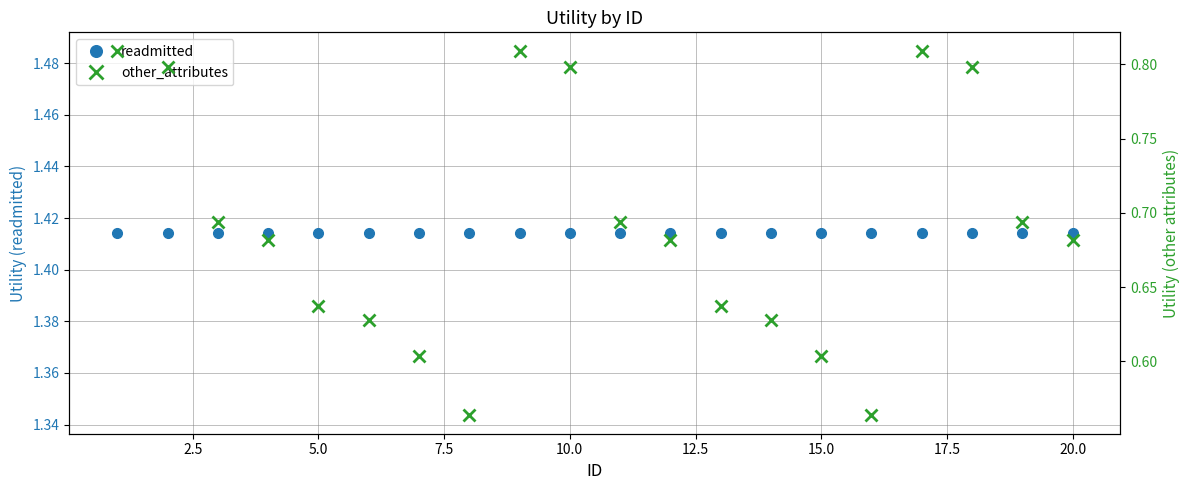

The readmitted series shows 0.4 at 11. True or false?

False